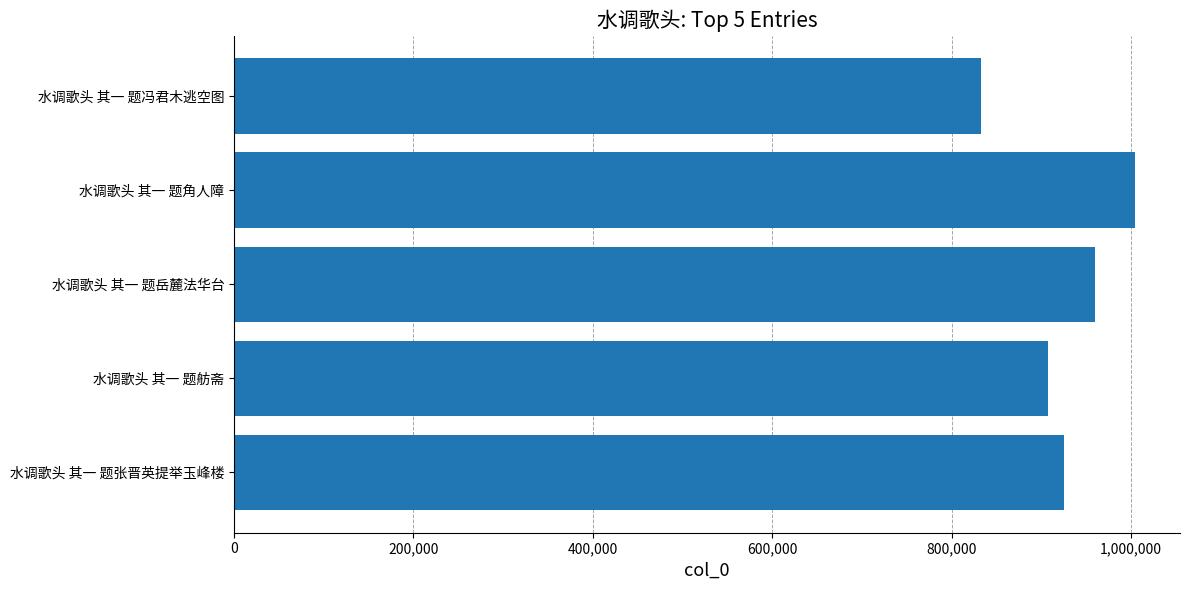

Count the values in the range 907385 to 960087.

3